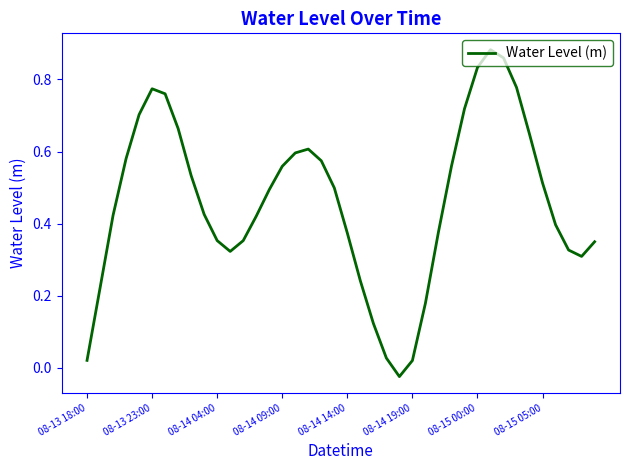

Where is the first local minimum?

11